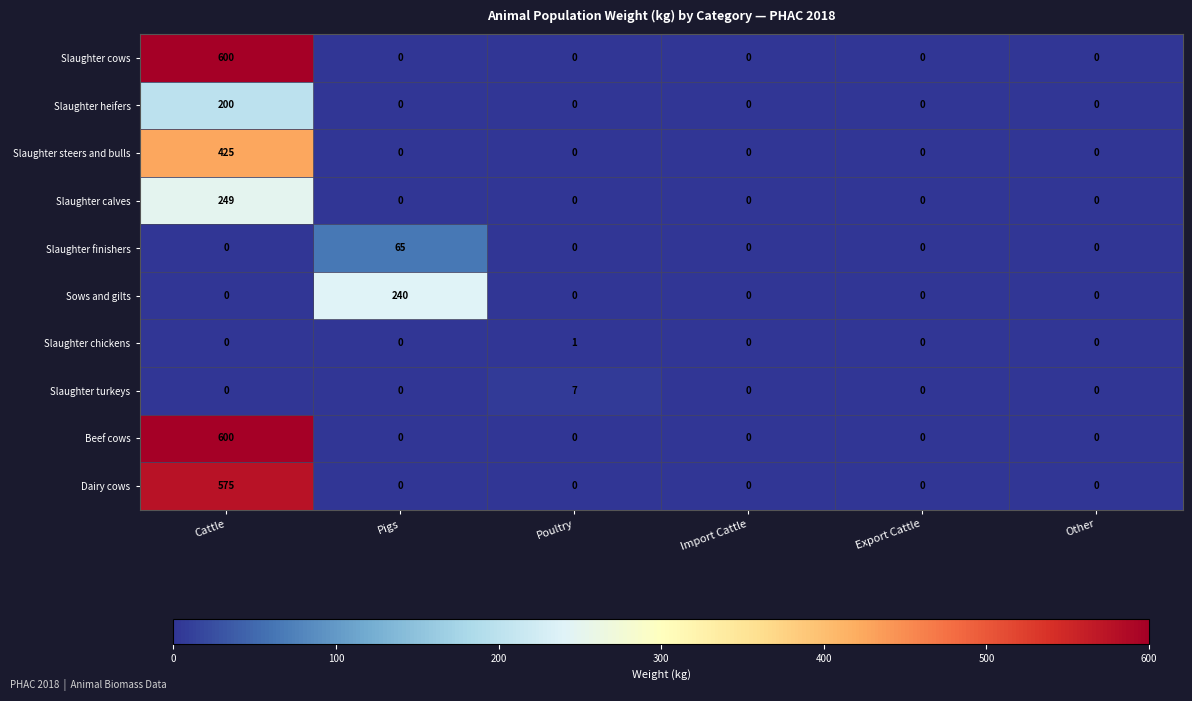

What is the difference between the maximum and minimum values in the Sows and gilts series?

240